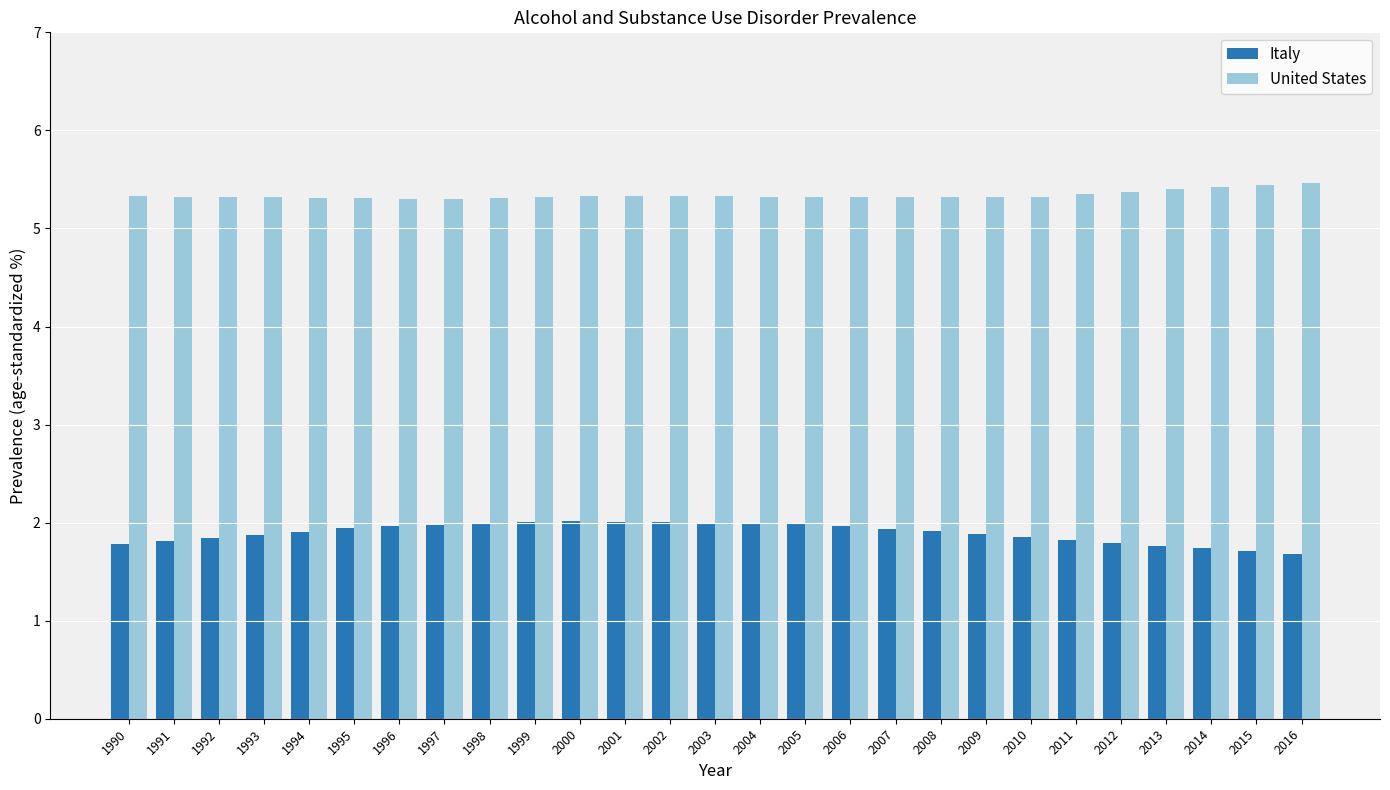

The Italy series shows 0.8 at 2009. True or false?

False